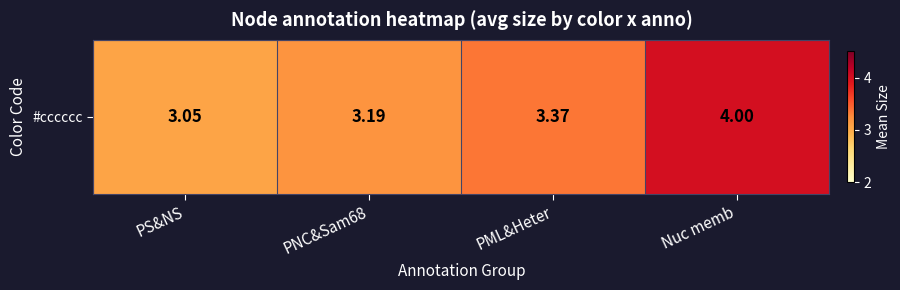

The value at PS&NS is 5.1. True or false?

False